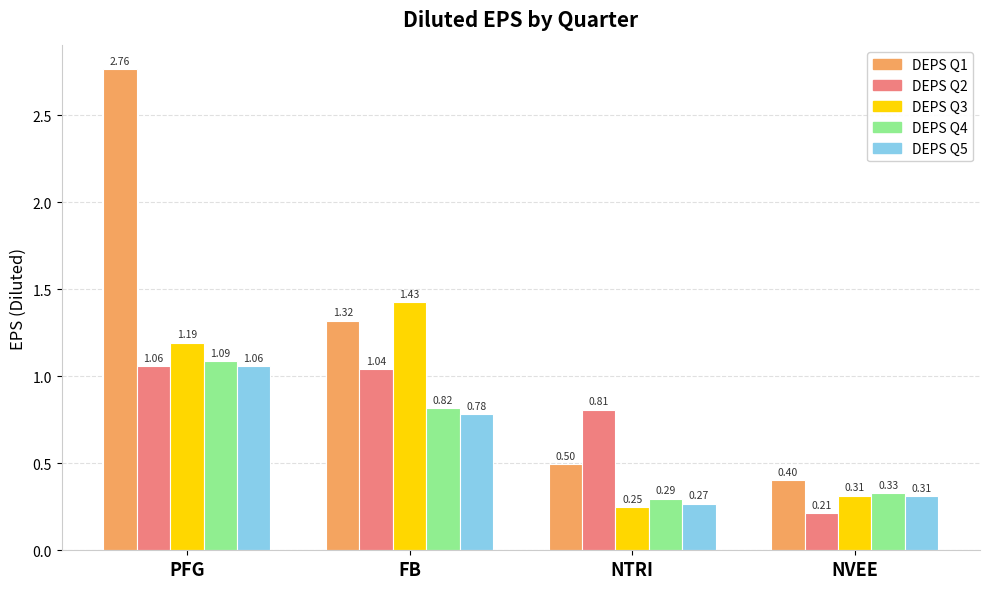

How many data points in DEPS Q1 are less than 1?

2